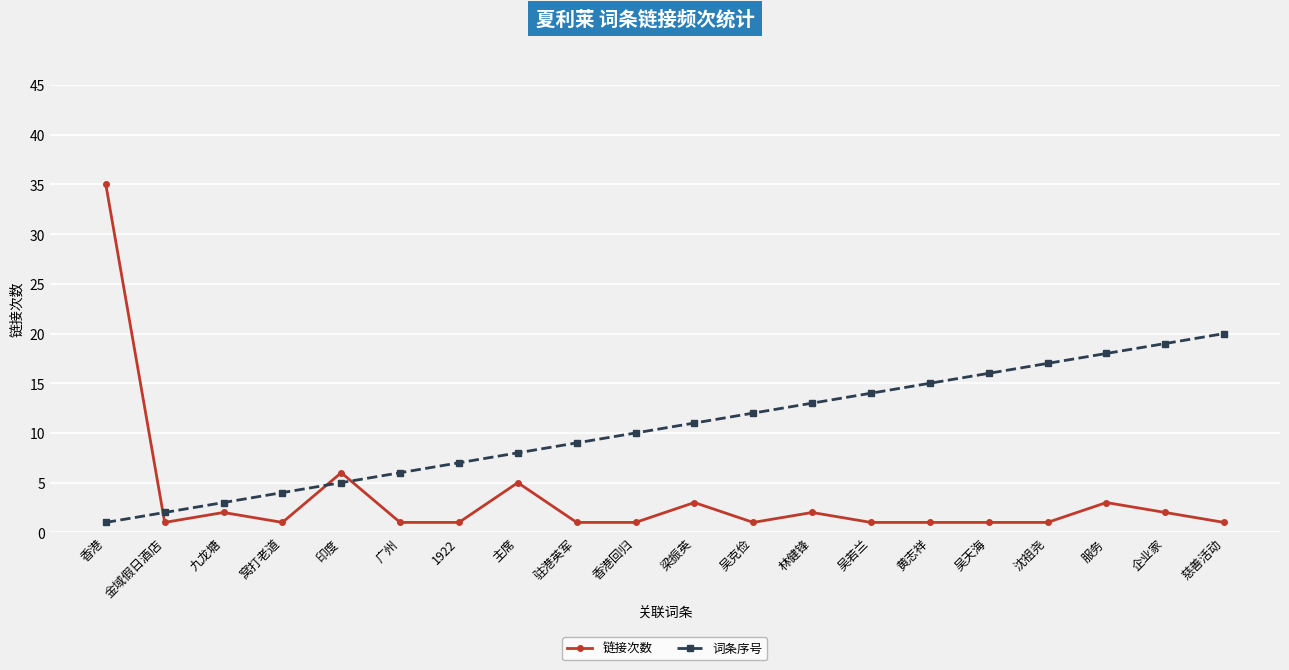

Where do 链接次数 and 词条序号 first cross each other?

香港 and 金域假日酒店